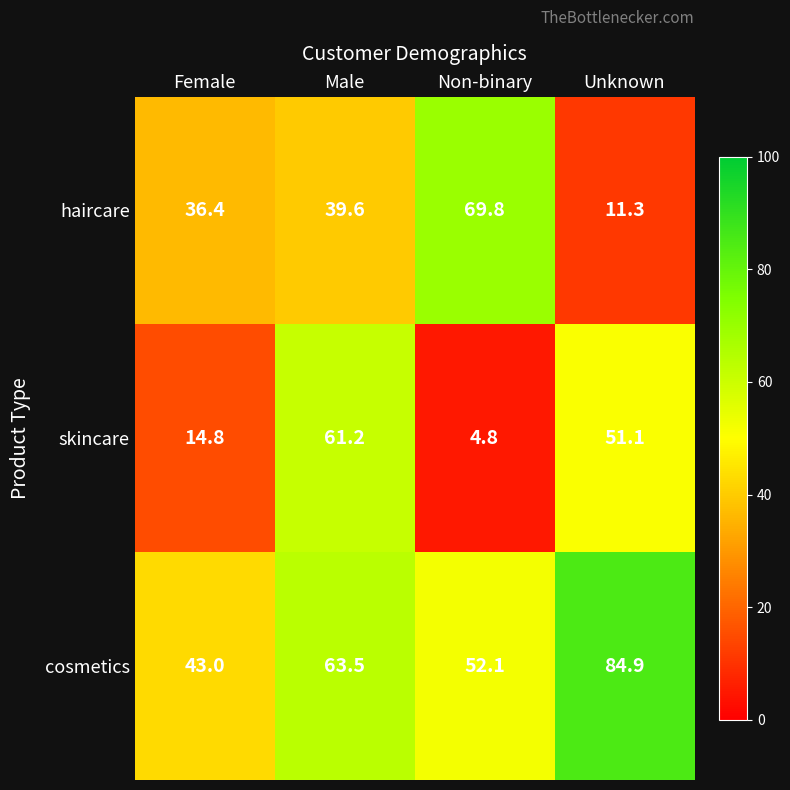

Is it true that haircare equals 69.8 at Non-binary?

True